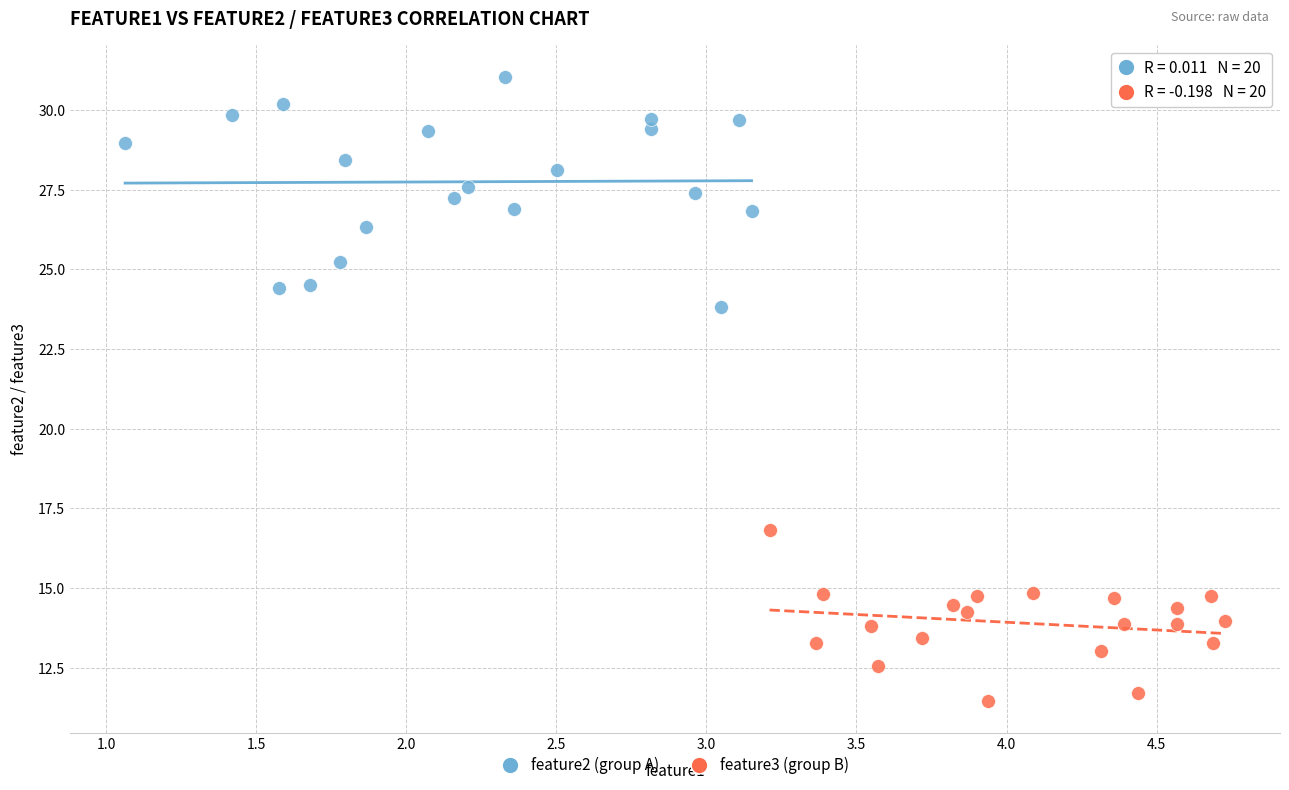

Which series reaches the maximum Y coordinate?

feature2 (group A)